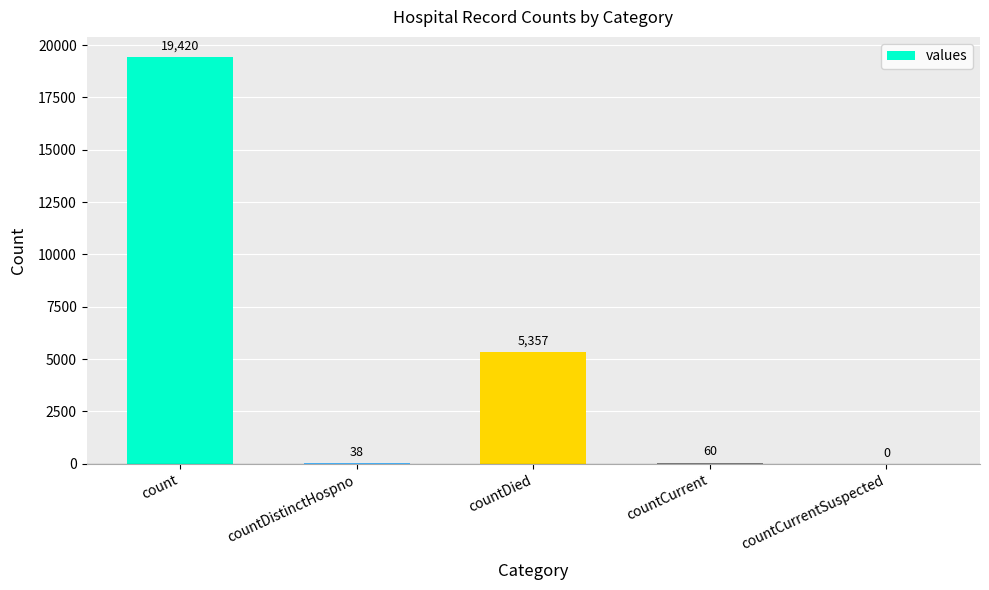

How many positive values are there?

4